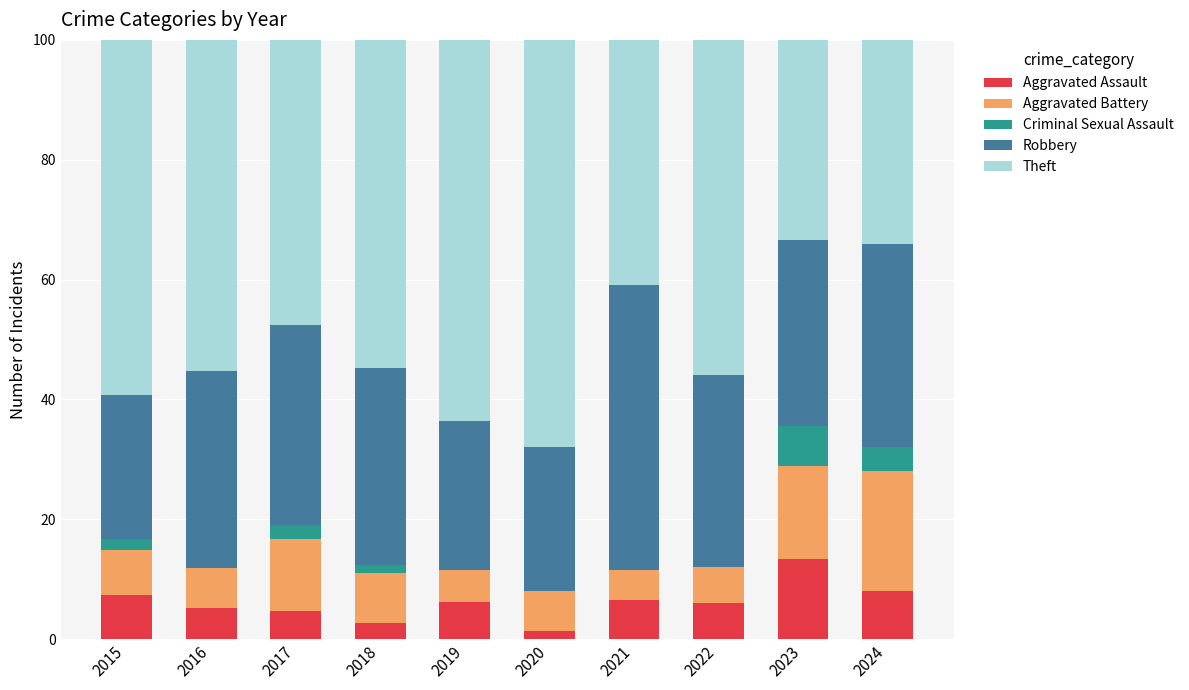

What is the highest value of the Aggravated Assault series?

13.3